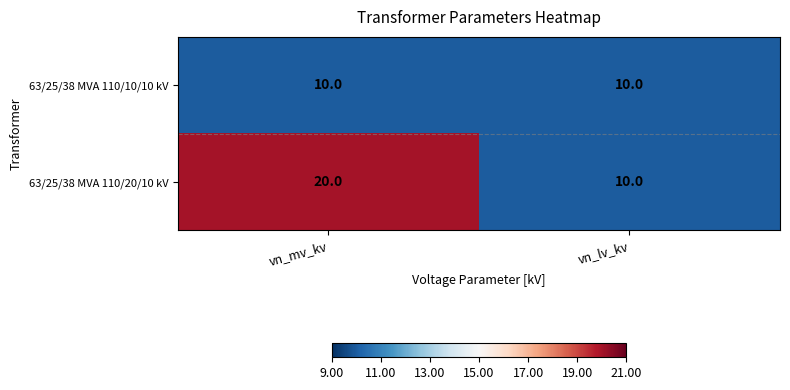

What is the average value of the 63/25/38 MVA 110/20/10 kV series?

15